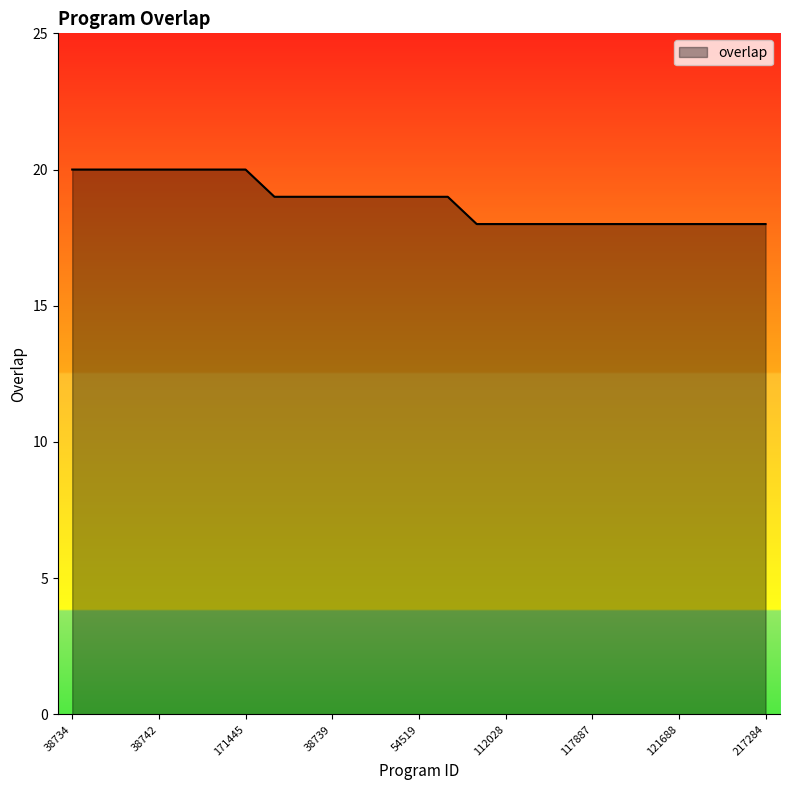

What is the maximum value shown in the chart?

20